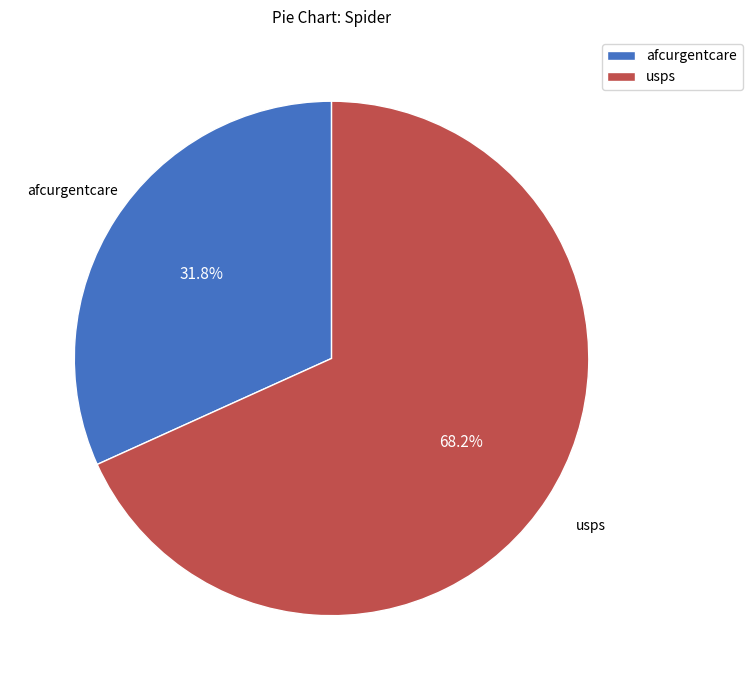

Is it true that usps is 63% of the pie?

False